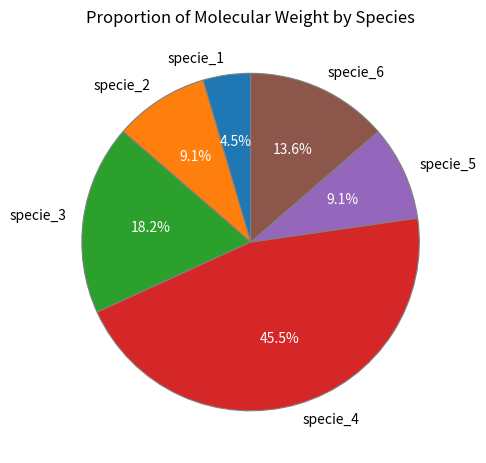

Which slice is the smallest?

specie_1